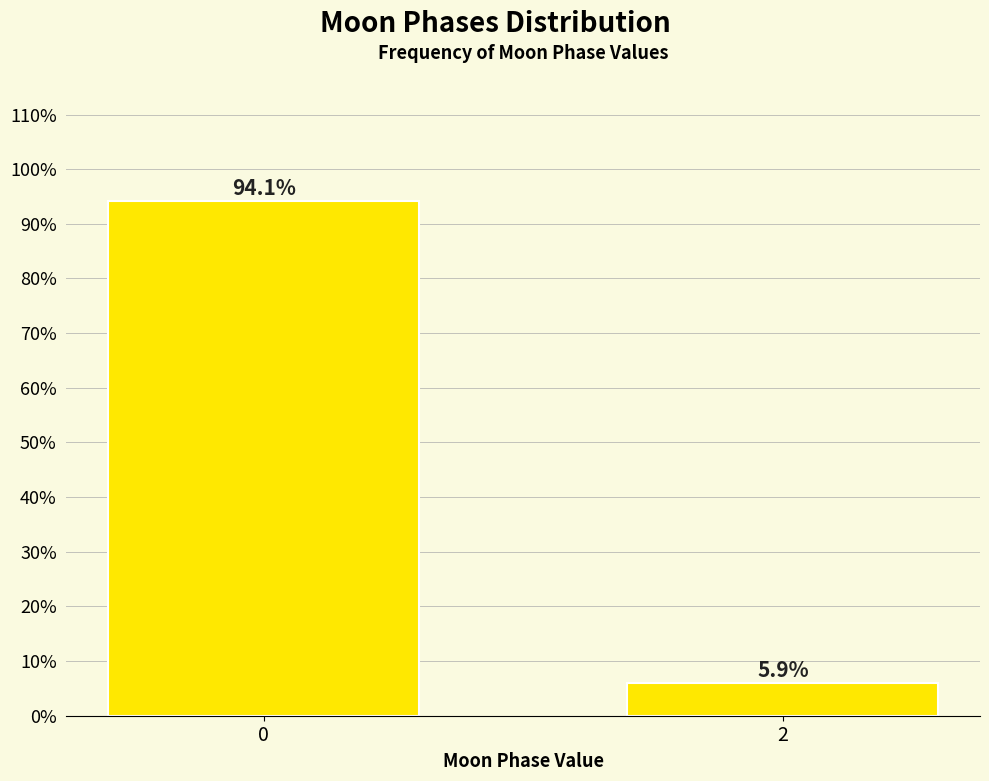

Reading right to left, what are all the values shown in this chart?

2=5.9	0=94.1